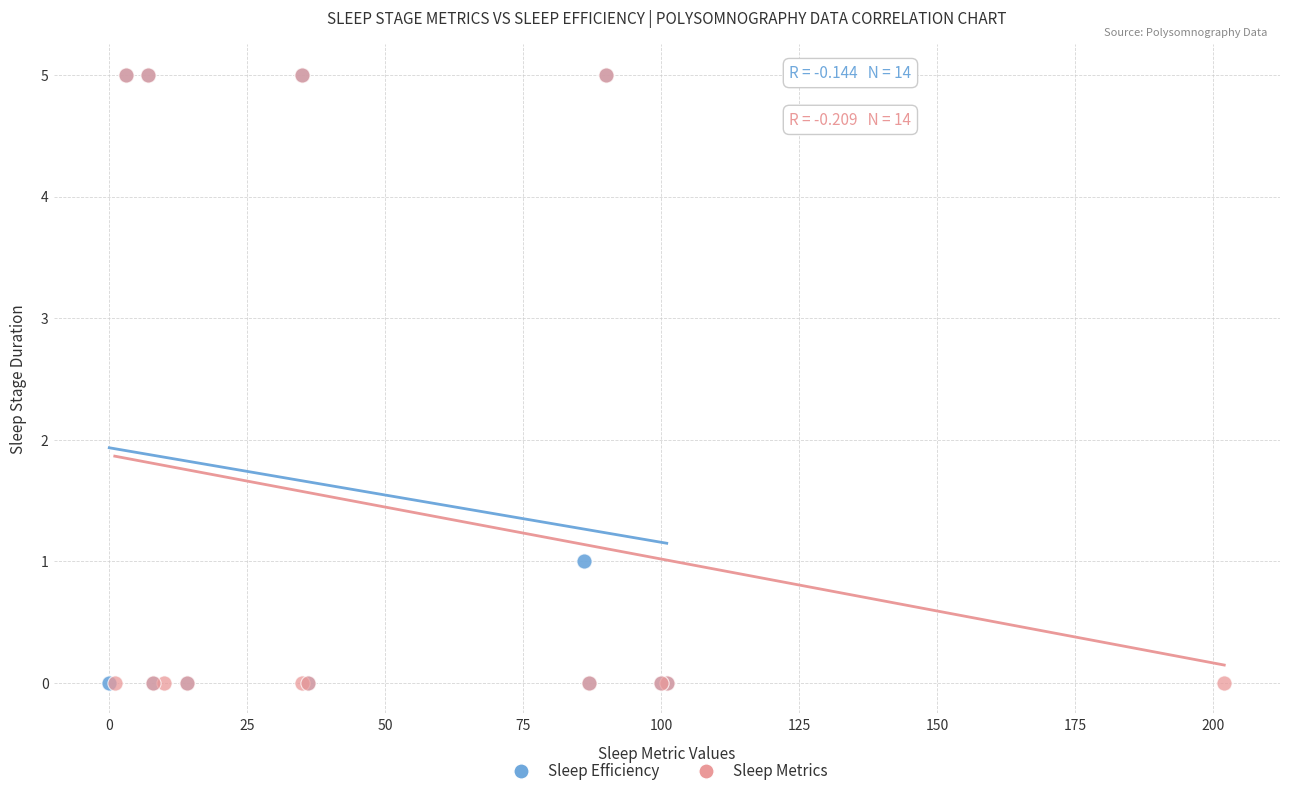

What are all the series names shown in the legend?

Sleep Efficiency, Sleep Metrics